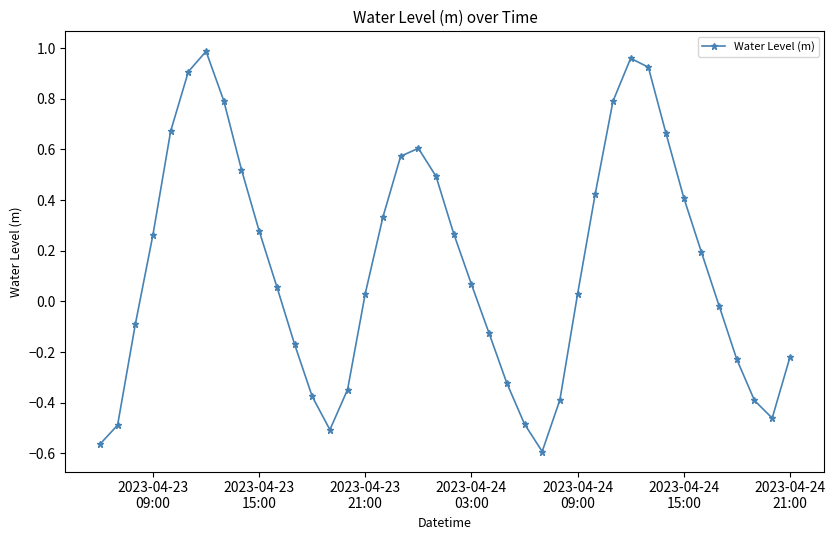

How many positive values are there?

23